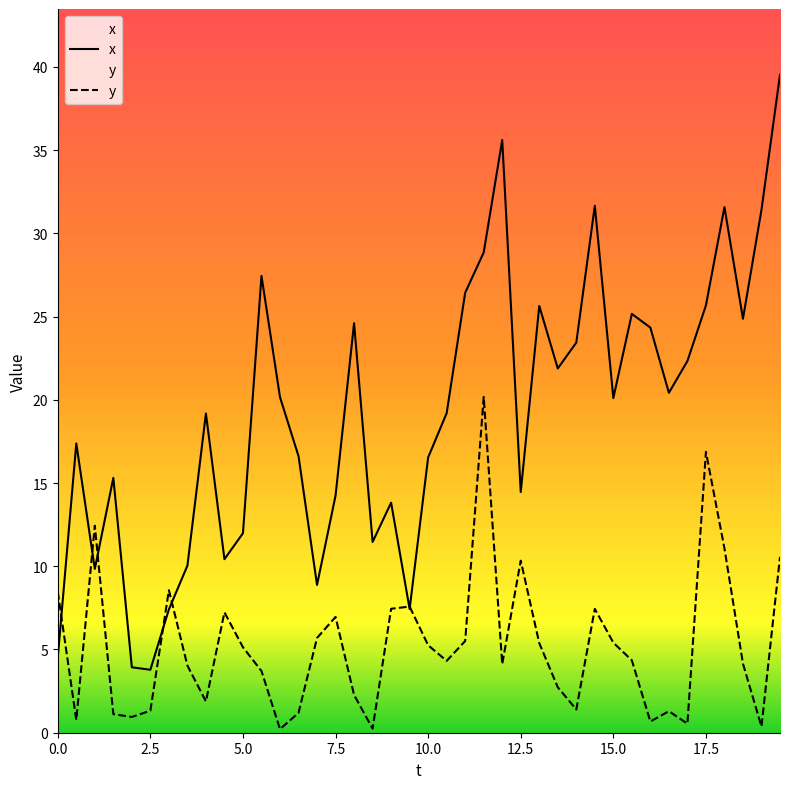

Which series has the largest range (max minus min)?

x